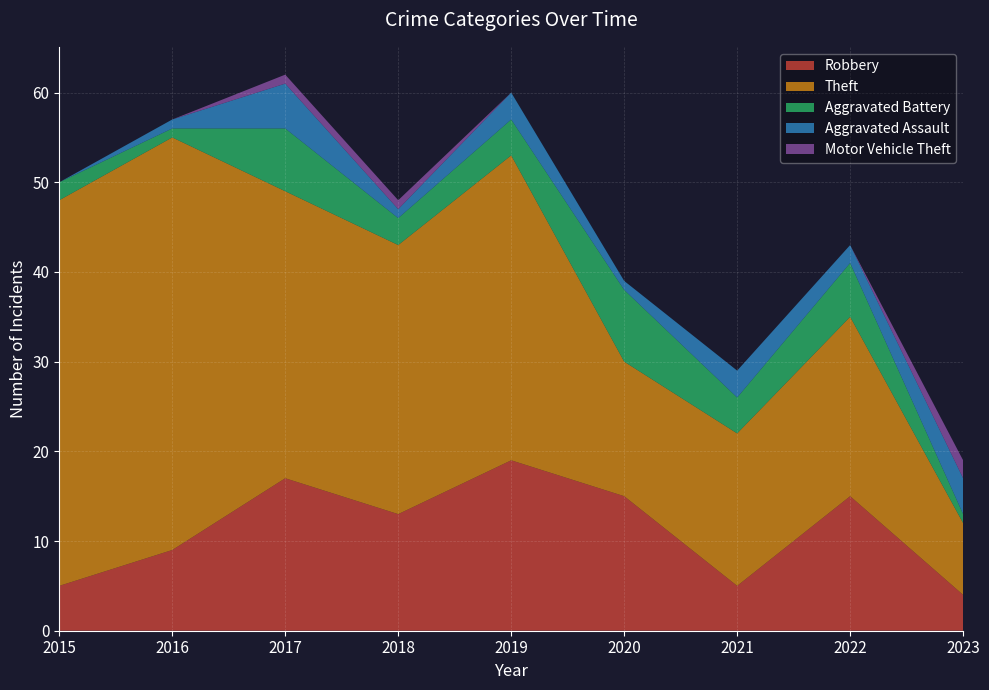

Reading right to left, transcribe all the data shown in this chart.

Robbery: 2023=4	2022=15	2021=5	2020=15	2019=19	2018=13	2017=17	2016=9	2015=5
Theft: 2023=8	2022=20	2021=17	2020=15	2019=34	2018=30	2017=32	2016=46	2015=43
Aggravated Battery: 2023=1	2022=6	2021=4	2020=8	2019=4	2018=3	2017=7	2016=1	2015=2
Aggravated Assault: 2023=4	2022=2	2021=3	2020=1	2019=3	2018=1	2017=5	2016=1	2015=0
Motor Vehicle Theft: 2023=2	2022=0	2021=0	2020=0	2019=0	2018=1	2017=1	2016=0	2015=0